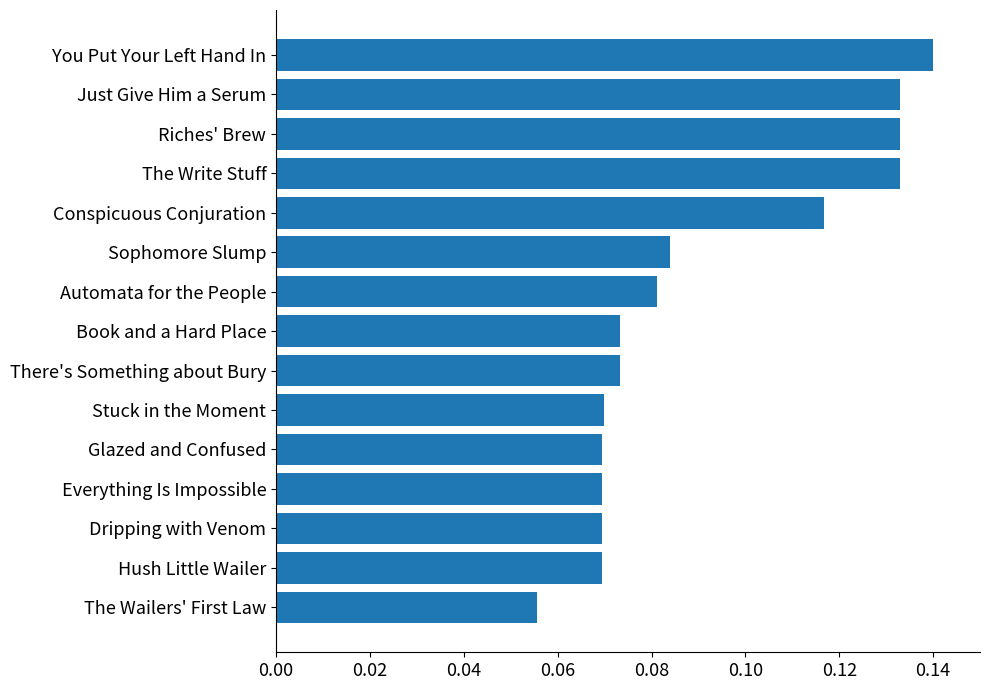

Between The Write Stuff and You Put Your Left Hand In, which is larger?

You Put Your Left Hand In